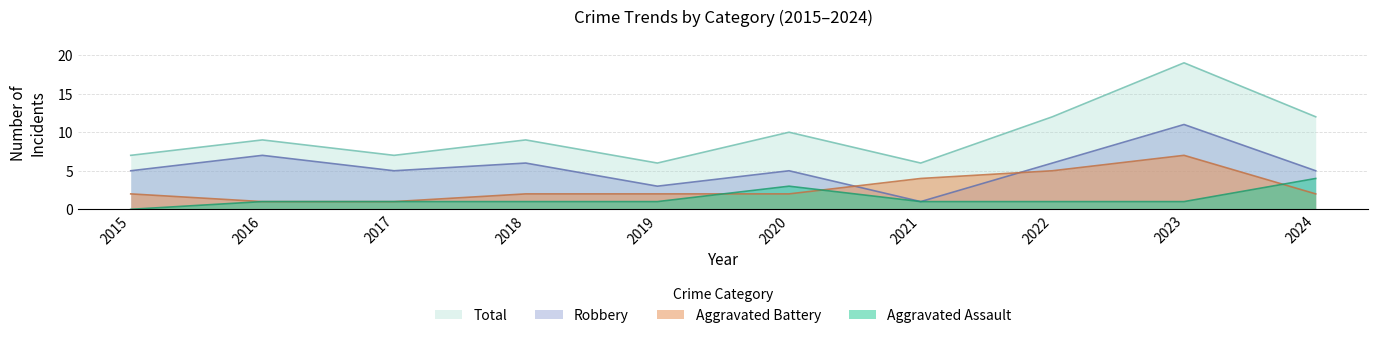

What is the difference between the maximum and minimum values in the Total series?

13